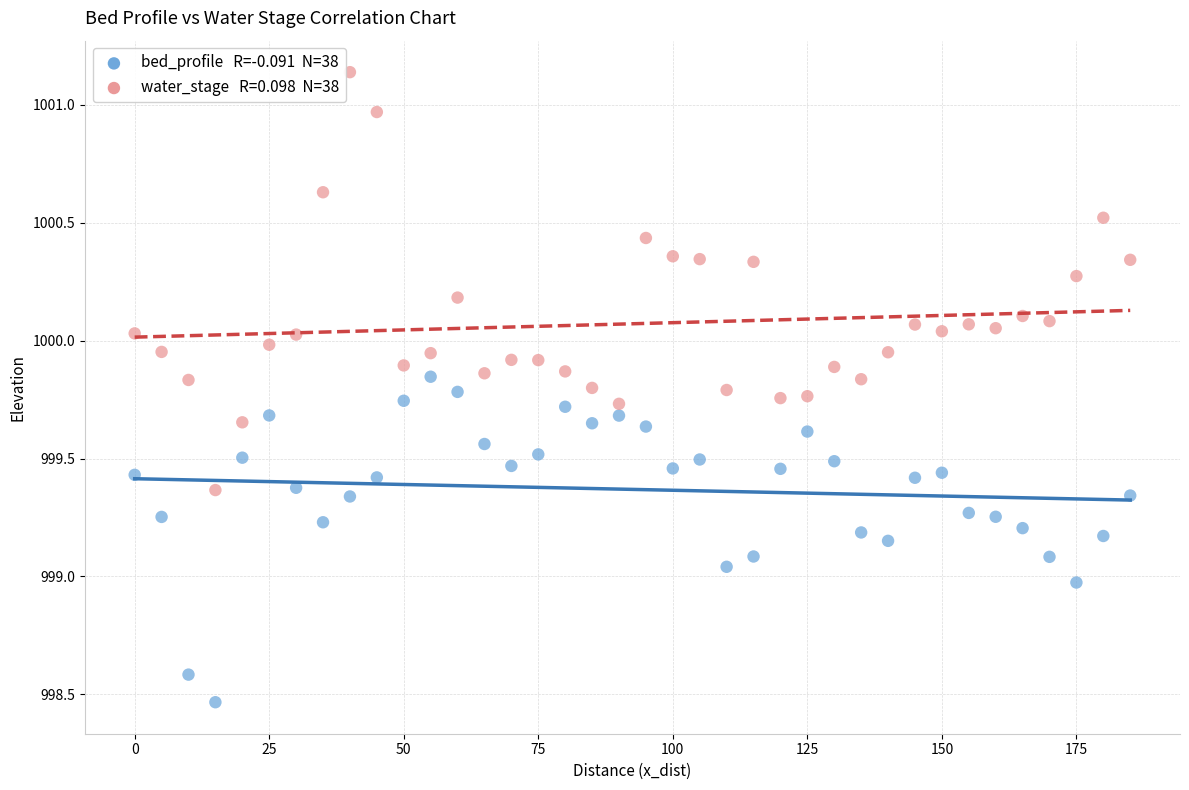

Across all data points, what is the range of Y values (max minus min)?

2.7